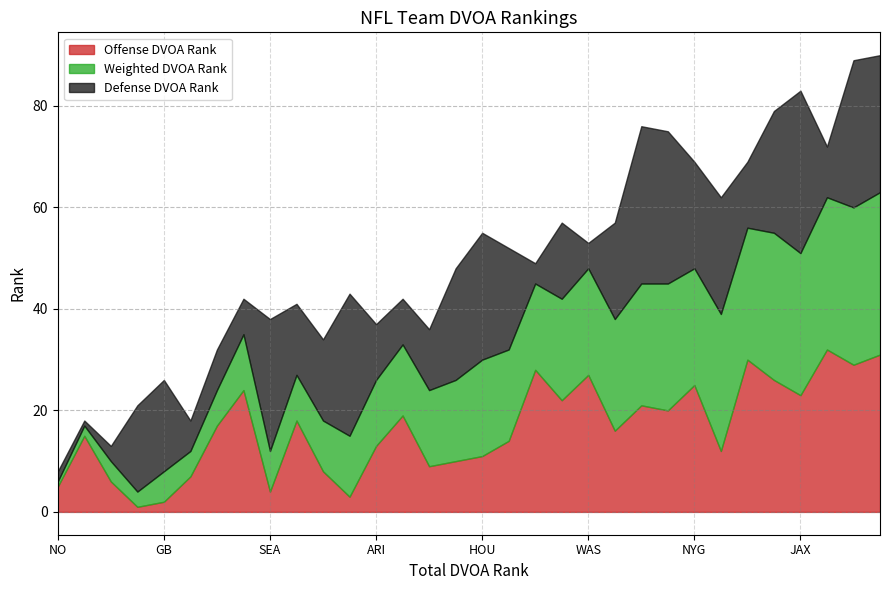

What is the smallest value displayed?

1